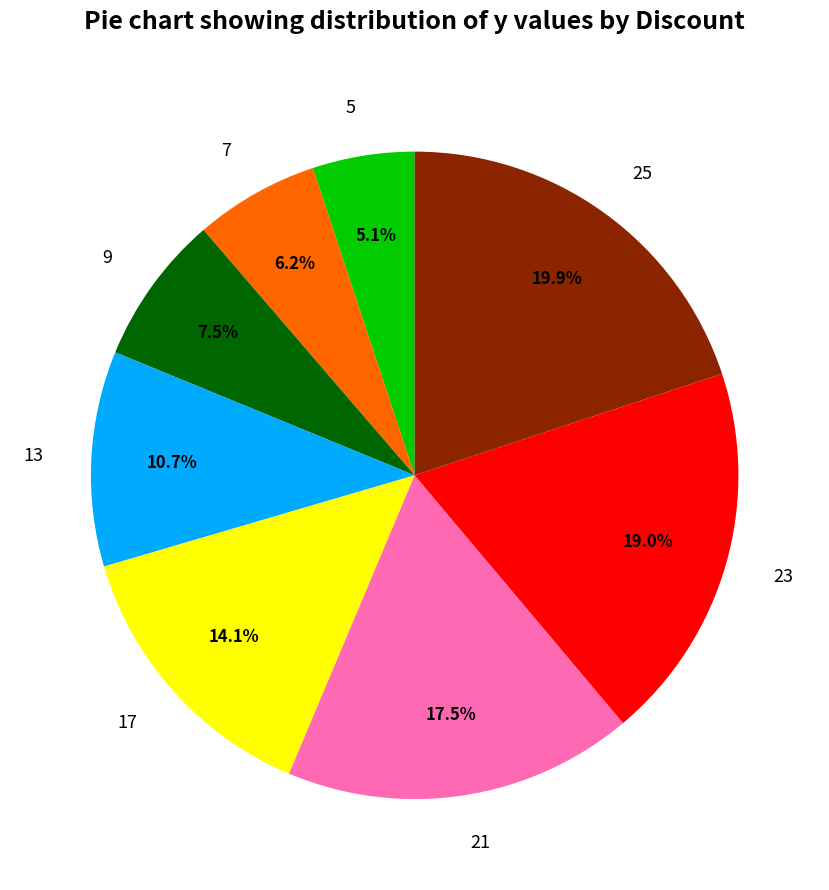

What percentage do 23 and 25 together represent?

38.9%